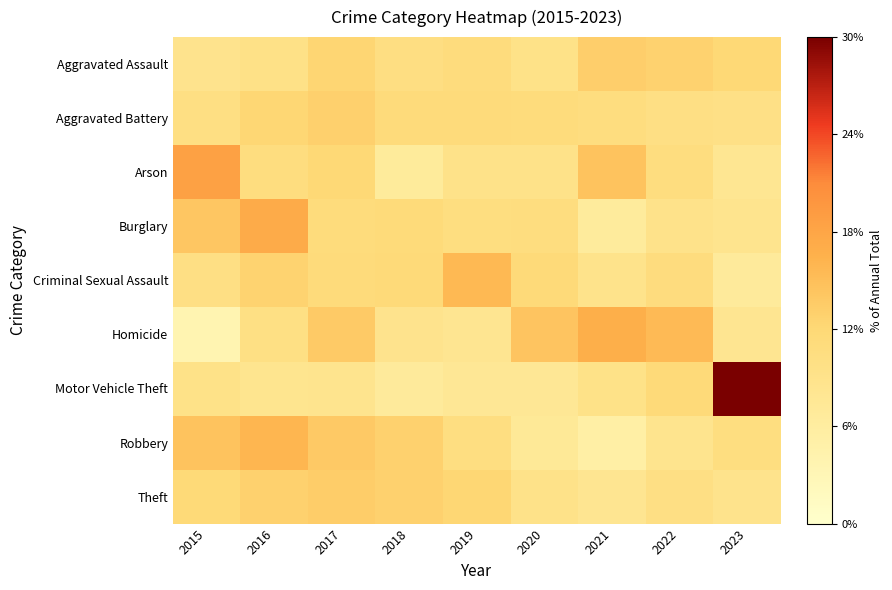

At how many categories does at least one series exceed 14?

7